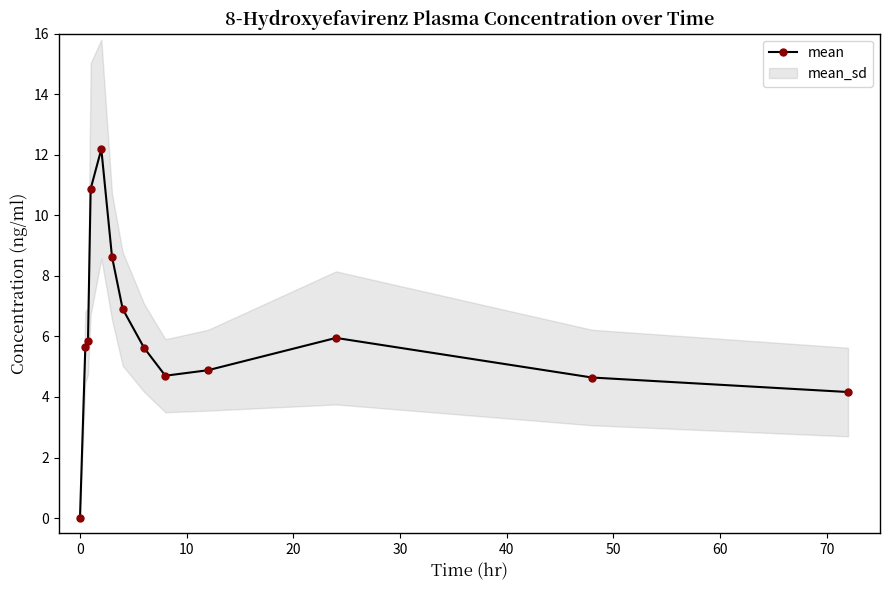

What is the value of the mean point at the 9th from the left?

4.7